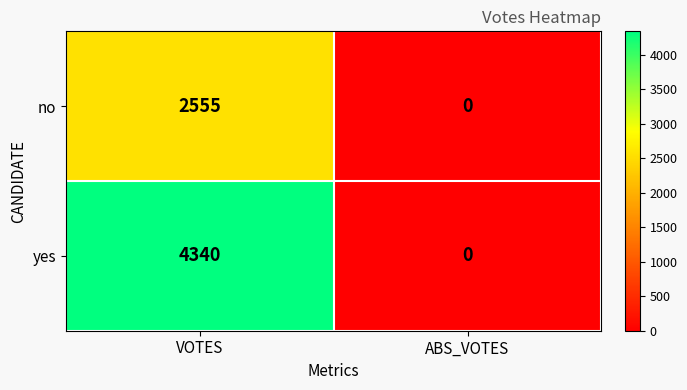

List the series in order of their overall mean, highest first.

yes, no